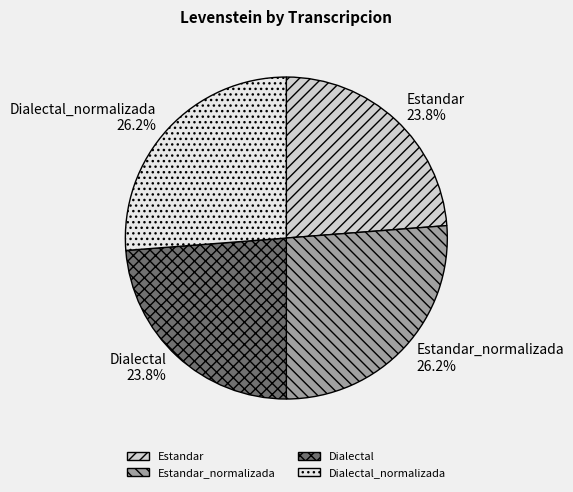

Count the number of slices in the pie.

4